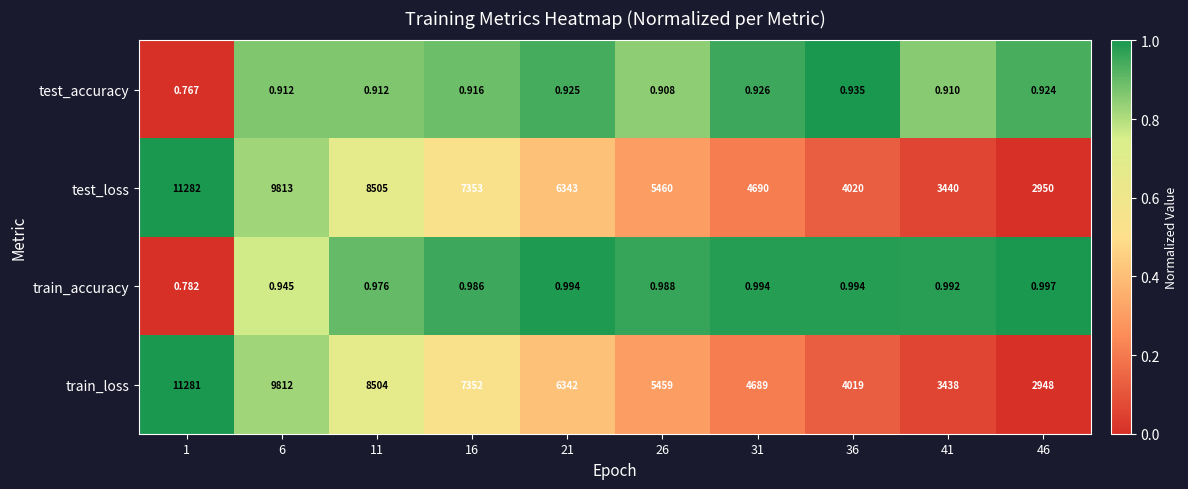

Is the value of test_accuracy at 31 greater than the value of train_loss at 31?

No